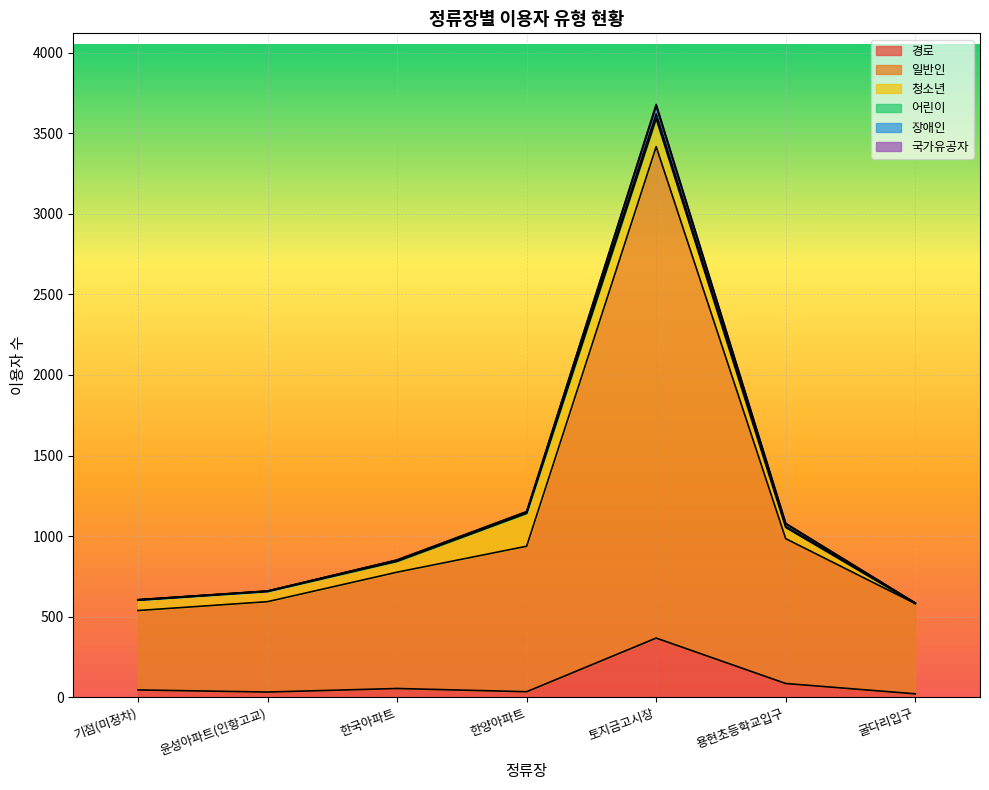

Does the chart display data point markers on the line(s)?

No